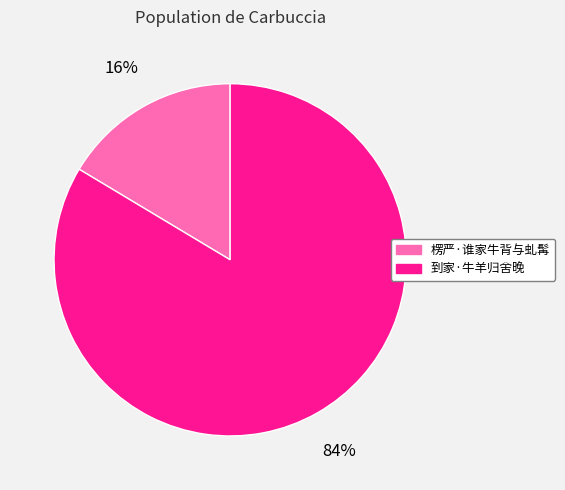

Which has a higher value, 楞严·谁家牛背与虬髯 or 到家·牛羊归舍晚?

到家·牛羊归舍晚